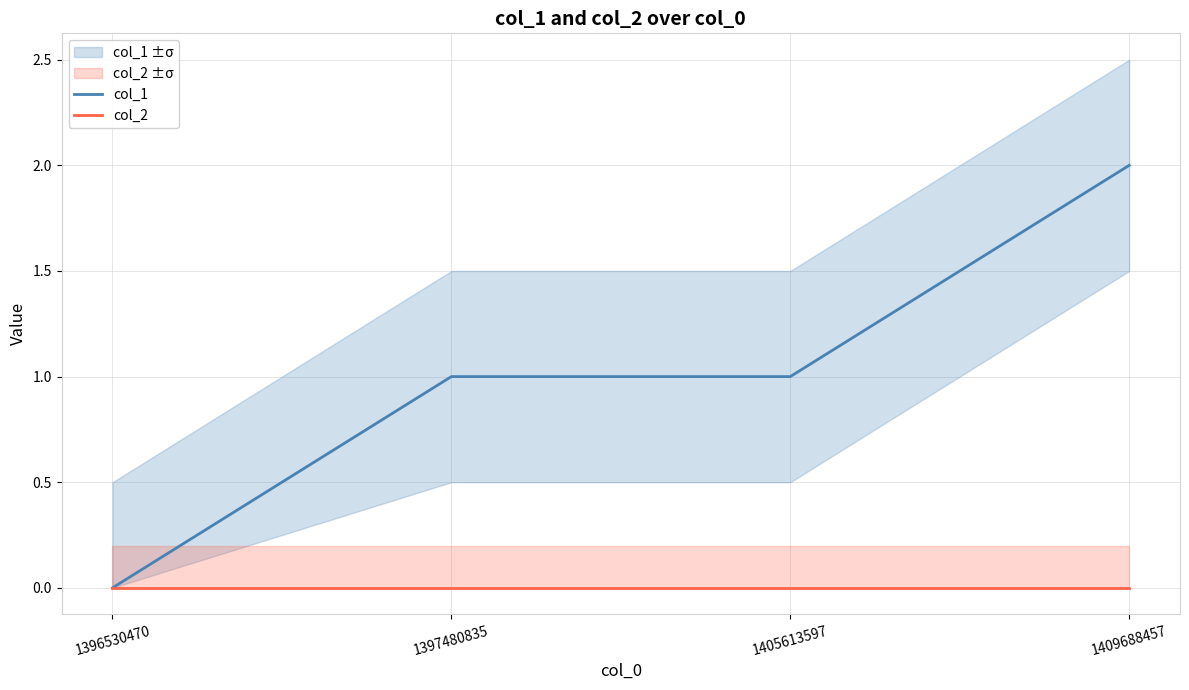

Reading left to right, list all the values displayed in this chart.

col_1: 0	1	1	2
col_2: 0	0	0	0